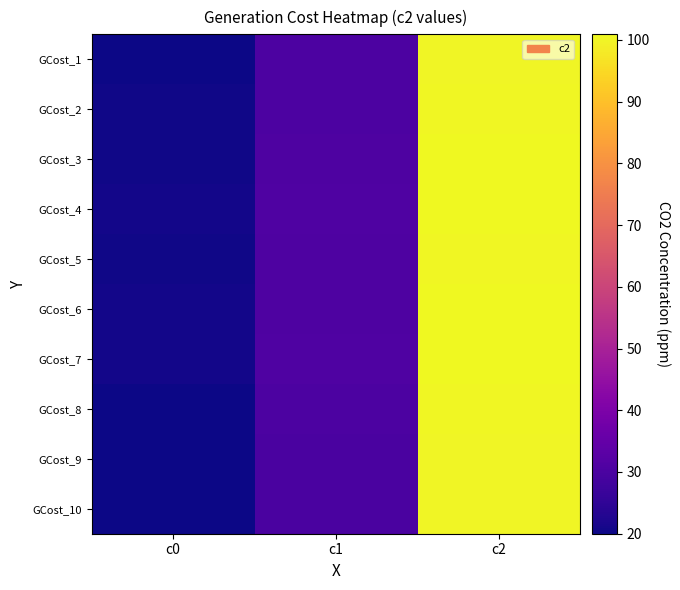

How many distinct data groups are displayed?

10